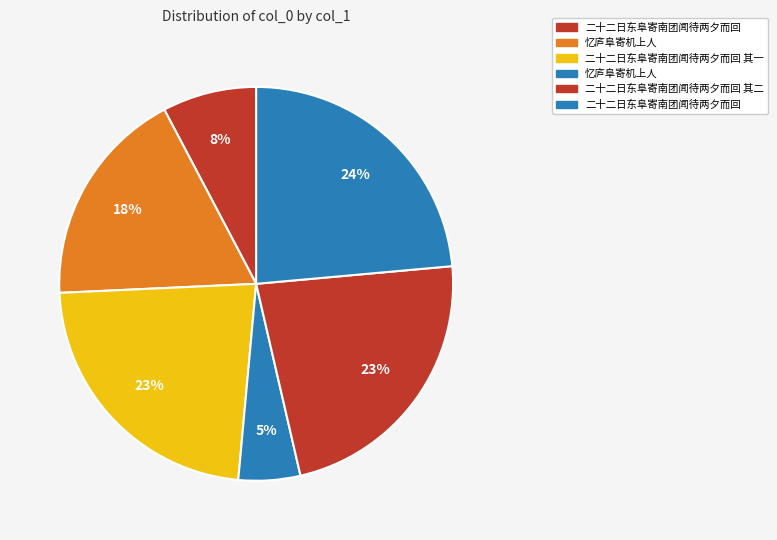

How many segments does this pie chart have?

6